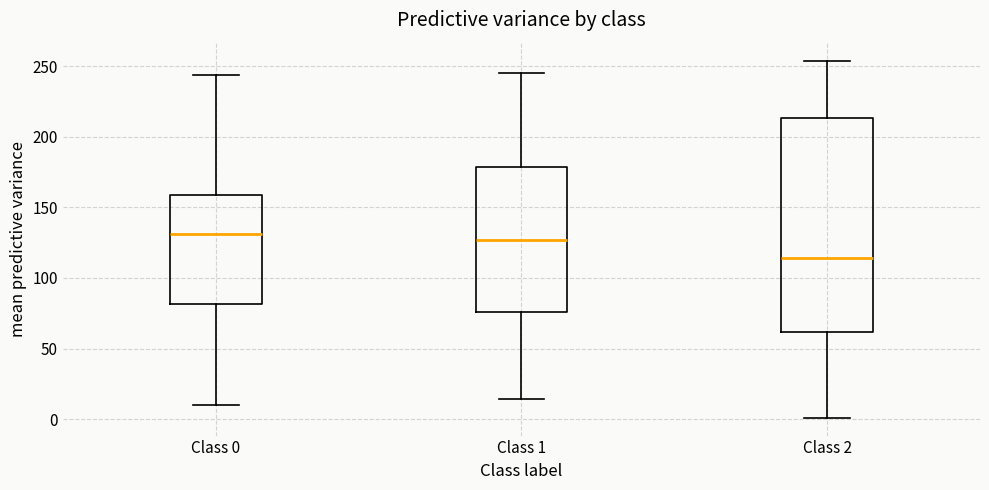

Where does the lower whisker of the box for Class 0 end on the y-axis? The values are not printed on the chart, so give them approximately, as read against the axis.

10